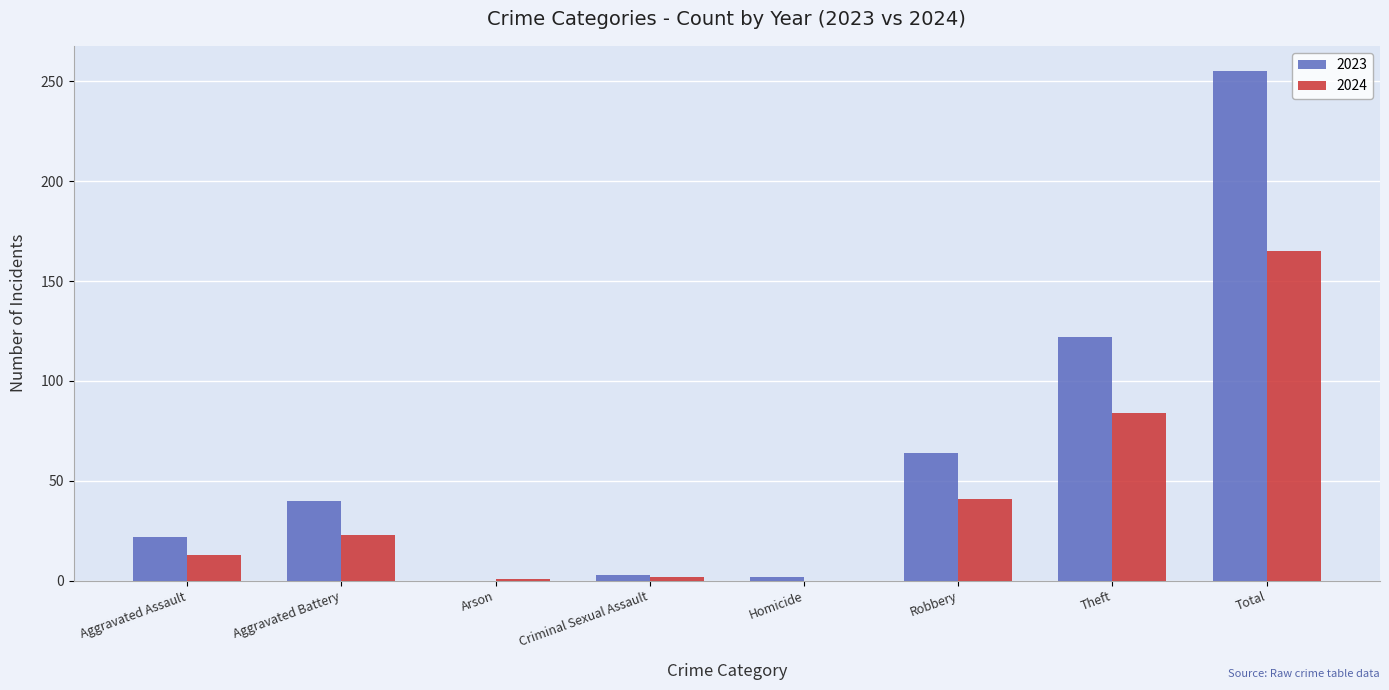

Is the value of 2023 at Theft greater than the value of 2024 at Robbery?

Yes